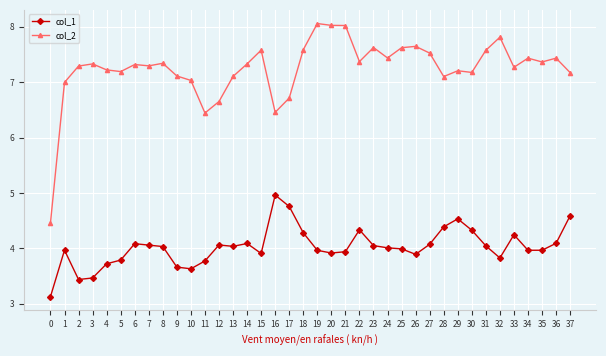

What is the sum of the col_1 values at 22 and 8?

8.4